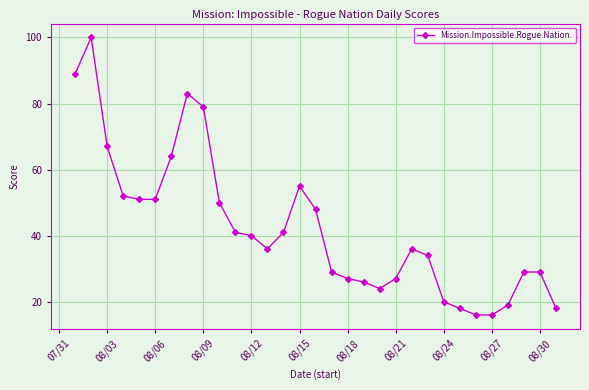

What is the difference between the second highest and second lowest values?

73